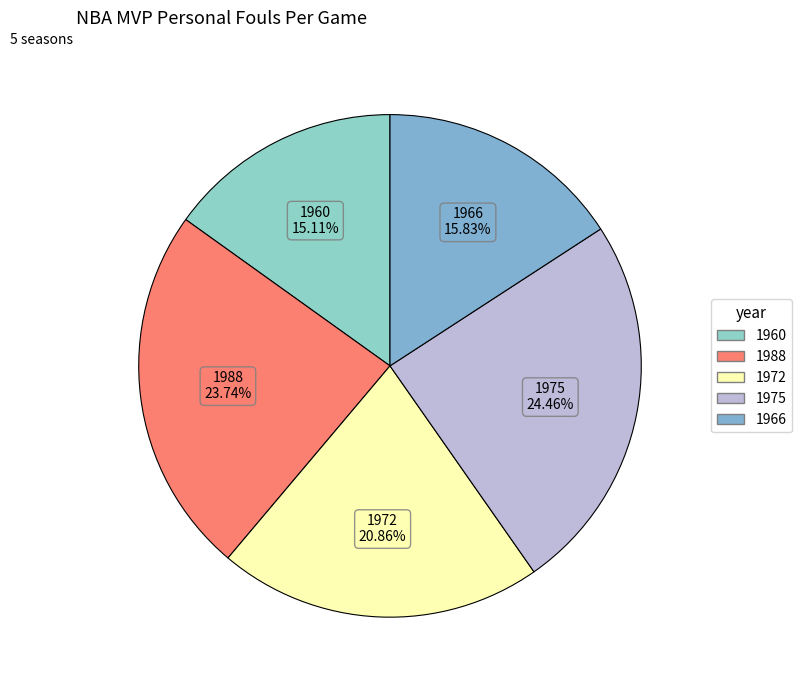

To the nearest percent, what portion does 1988 represent?

24%